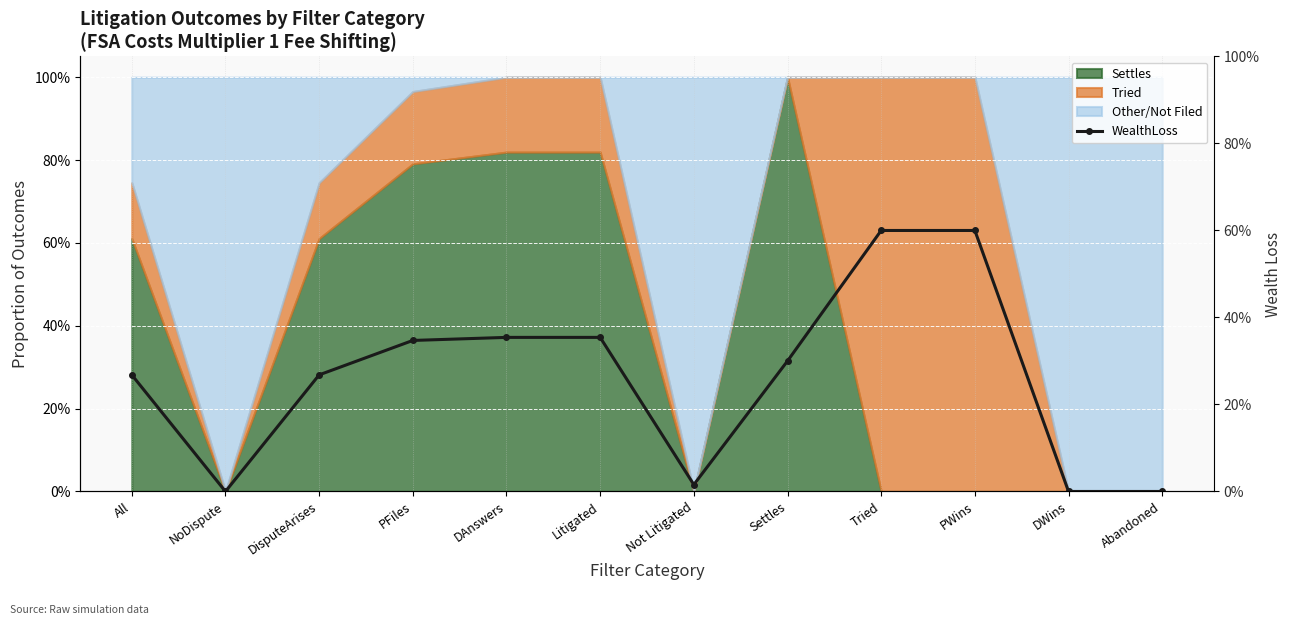

Reading left to right, transcribe all the data shown in this chart.

0.3	0.0	0.3	0.3	0.4	0.4	0.0	0.3	0.6	0.6	0.0	0.0